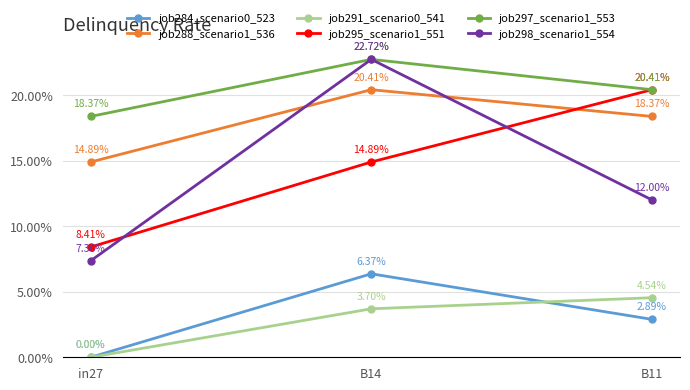

Is this an area chart (filled region under the line)?

No